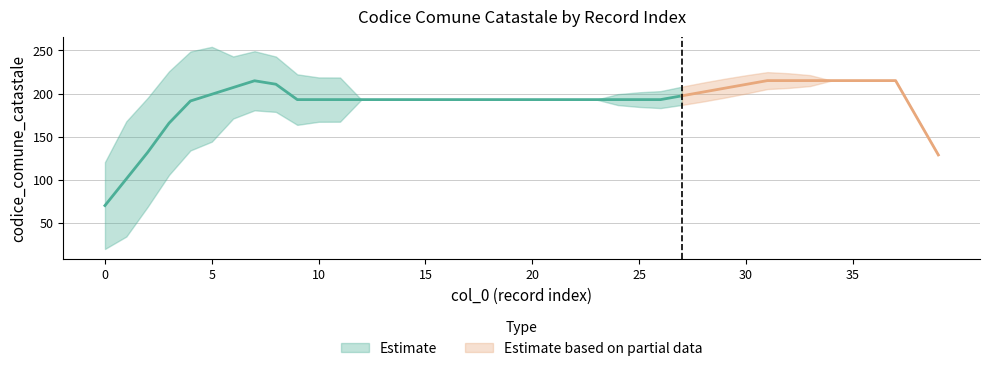

Is it true that the value at 14 is 193?

True